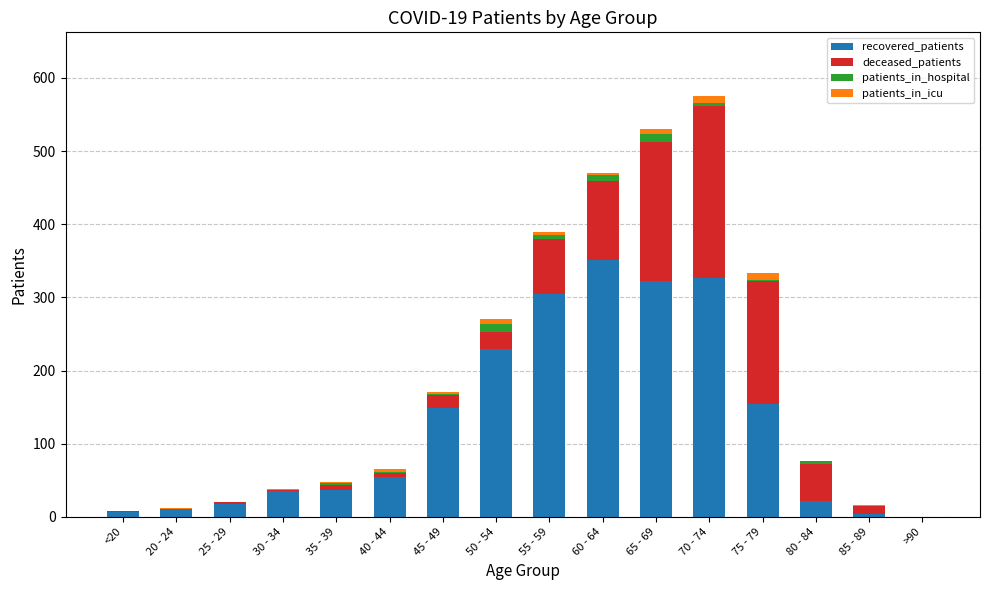

What are all the series names shown in the legend?

recovered_patients, deceased_patients, patients_in_hospital, patients_in_icu